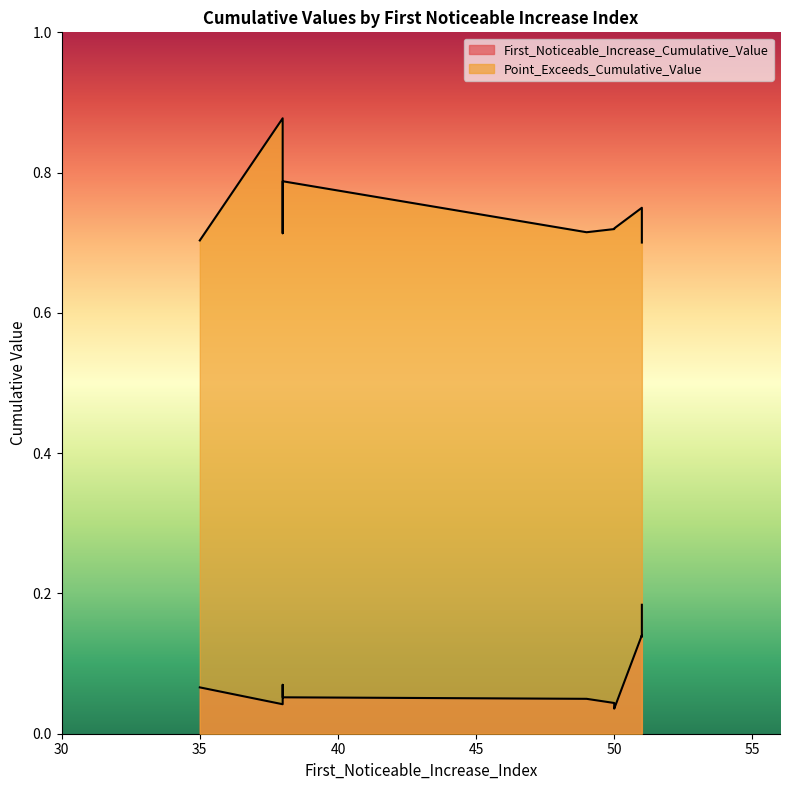

What is the difference between the highest and lowest values at 51?

0.6